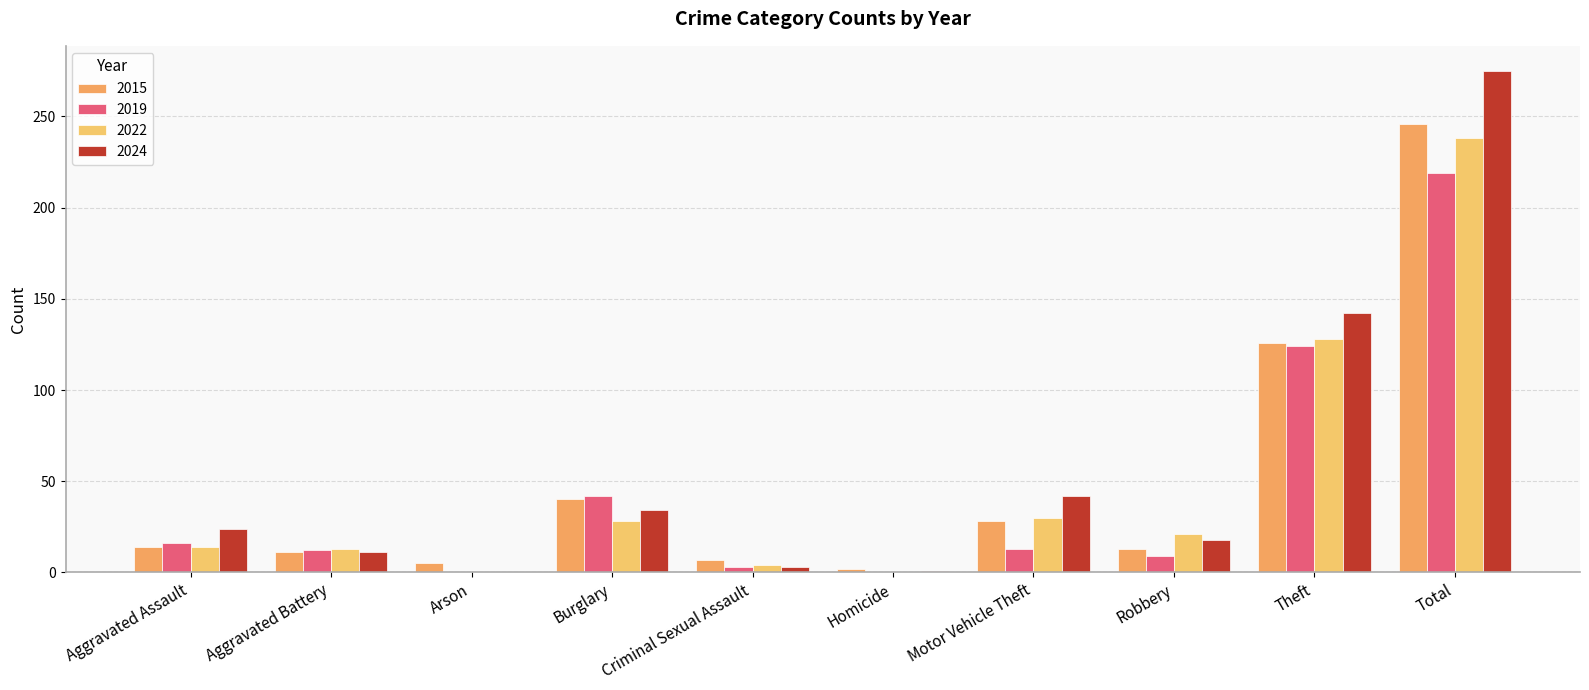

Rank the series by their maximum value, from lowest to highest.

2019, 2022, 2015, 2024